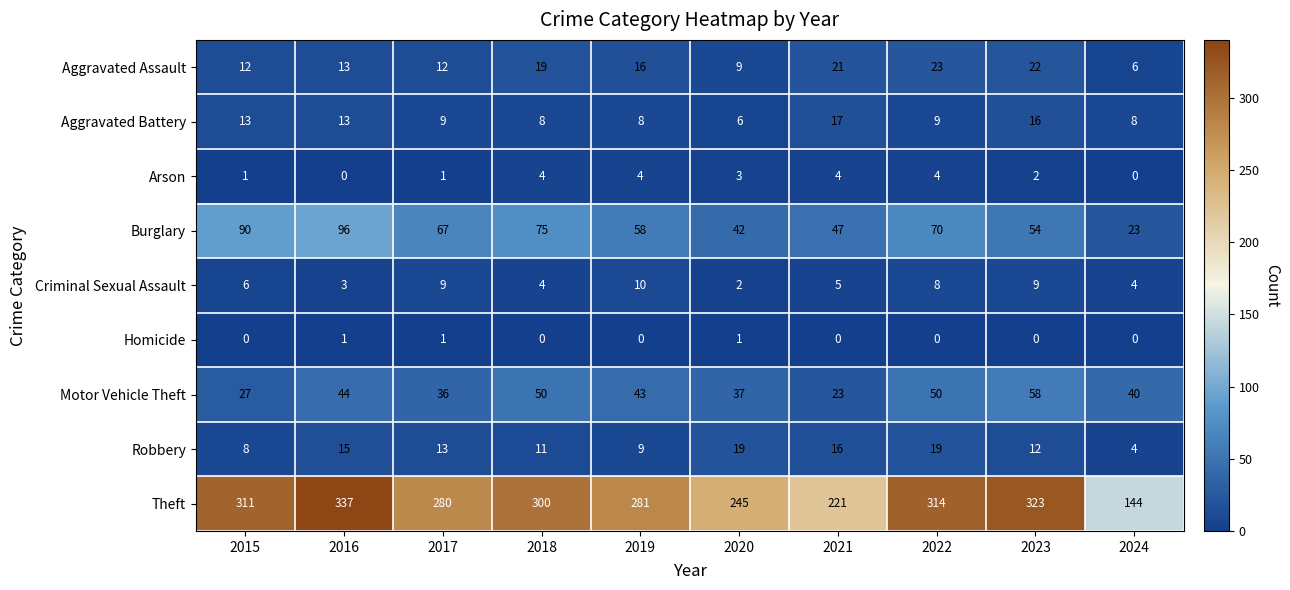

How many data points in Robbery are less than 13?

5